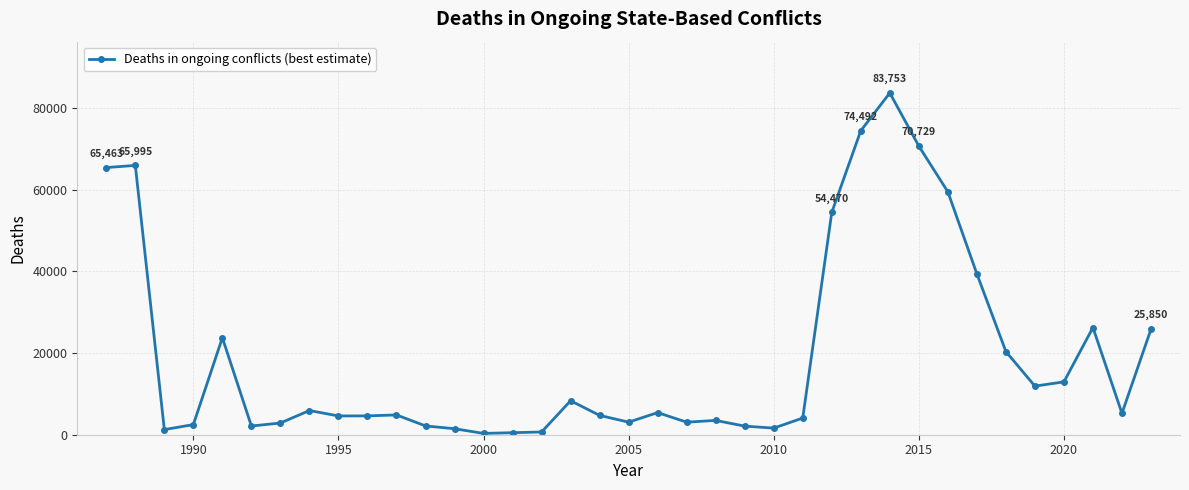

What is the difference between the maximum and minimum values?

83430